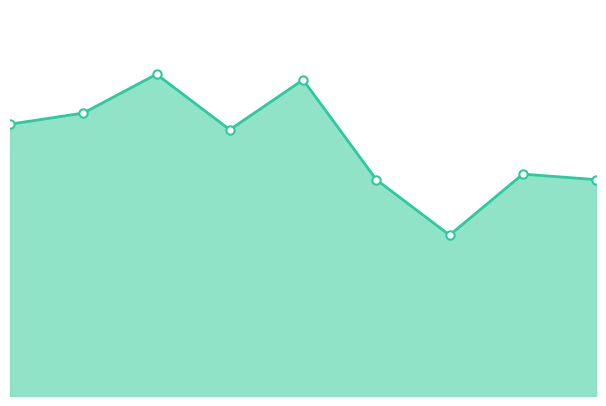

List the labels in order of value, smallest first.

2021, 2020, 2023, 2022, 2018, 2015, 2016, 2019, 2017